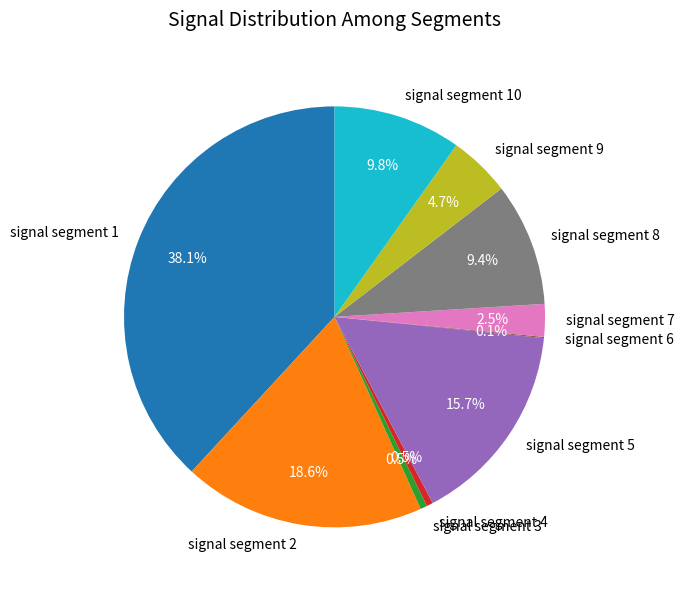

Is there any slice that represents more than half of the pie?

No